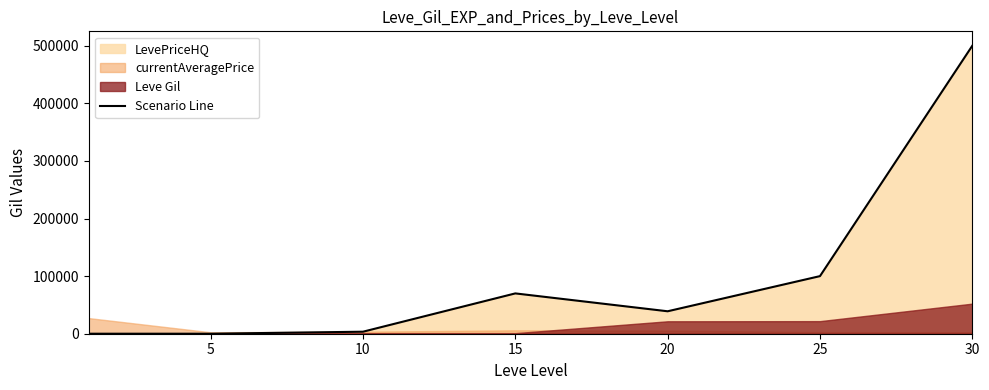

Does the chart display data point markers on the line(s)?

No